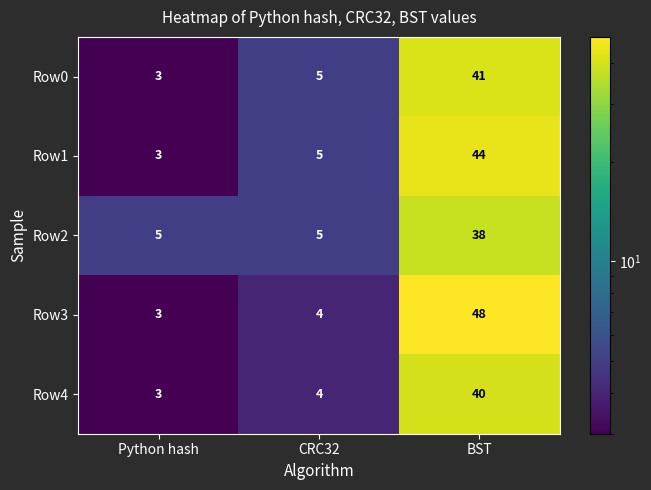

The value of Row4 at BST is 40. True or false?

True